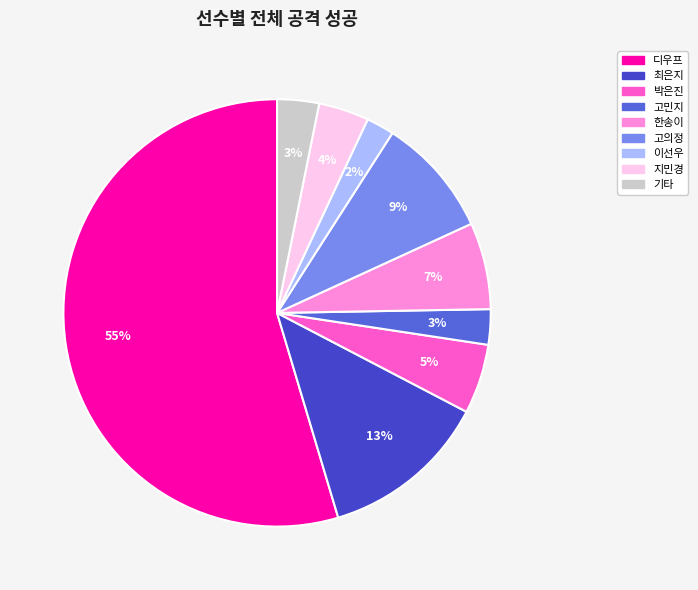

Does any single category account for the majority?

Yes